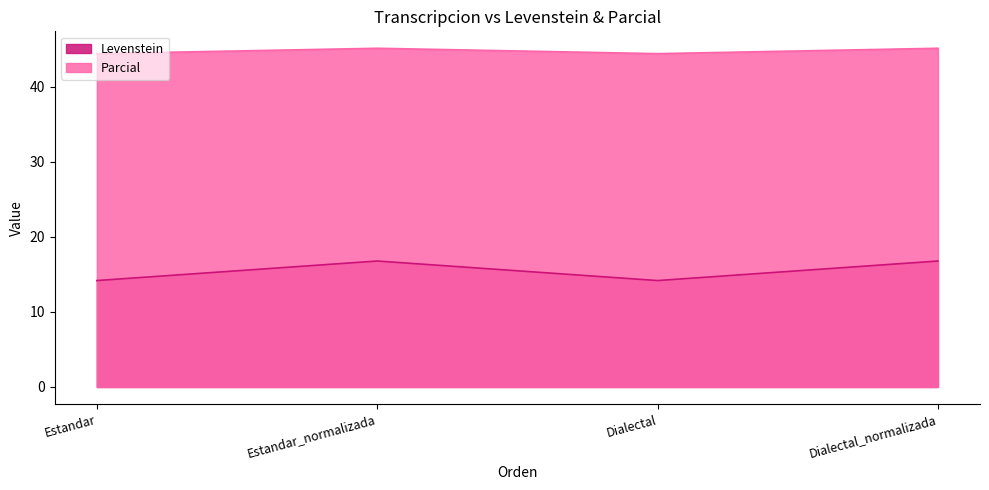

Which series has the largest total across all categories?

Parcial